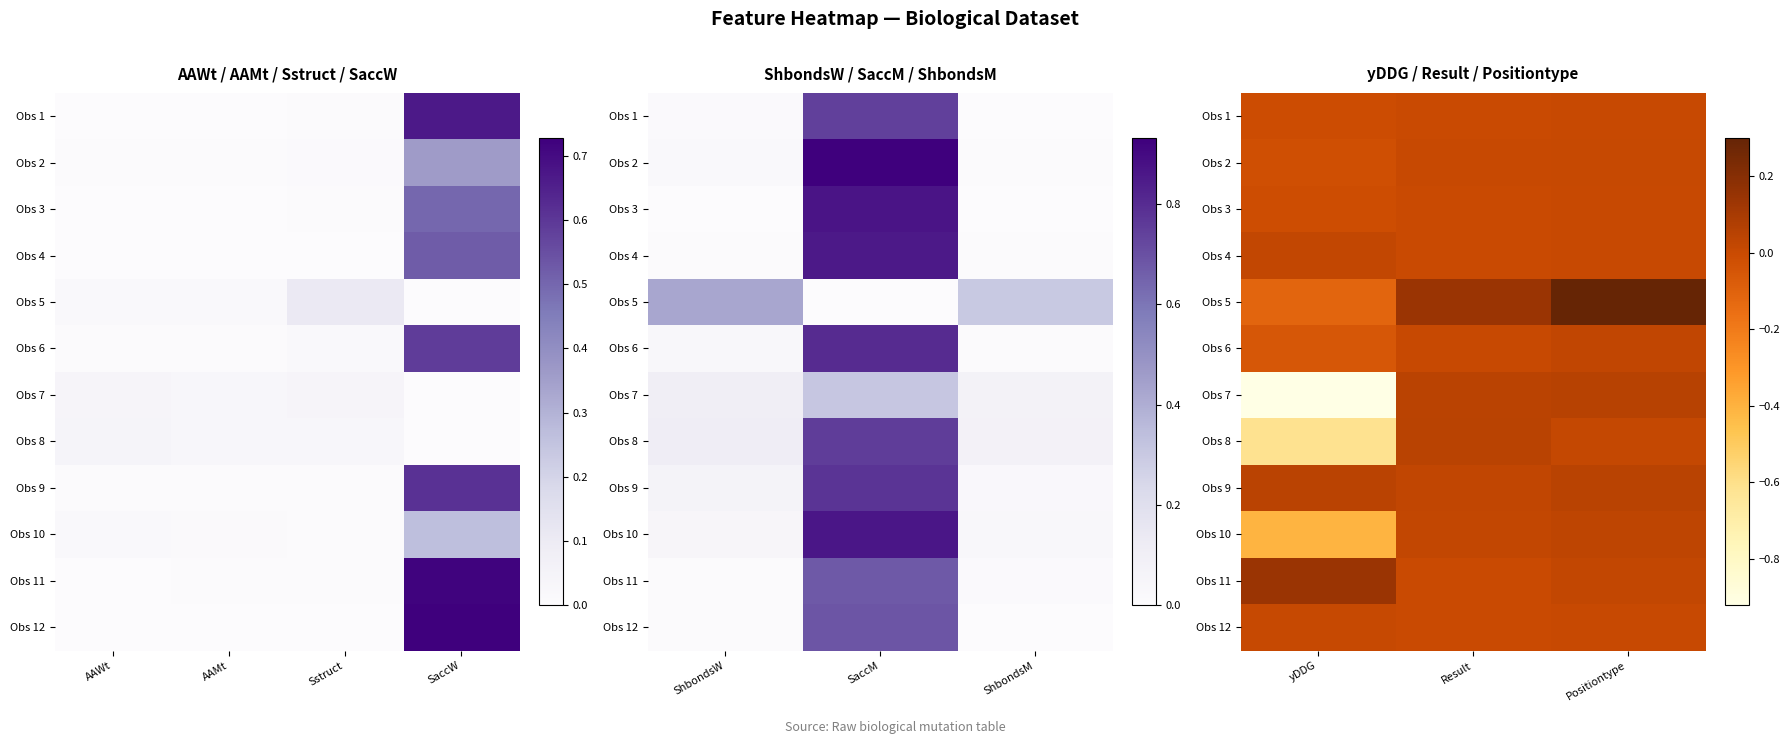

Count the number of data series in this chart.

12